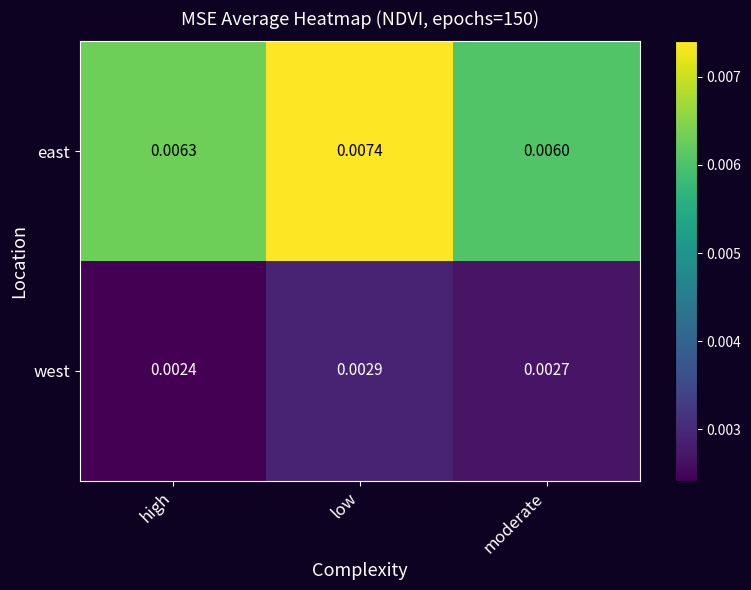

At moderate, list the series in order from largest to smallest.

east, west